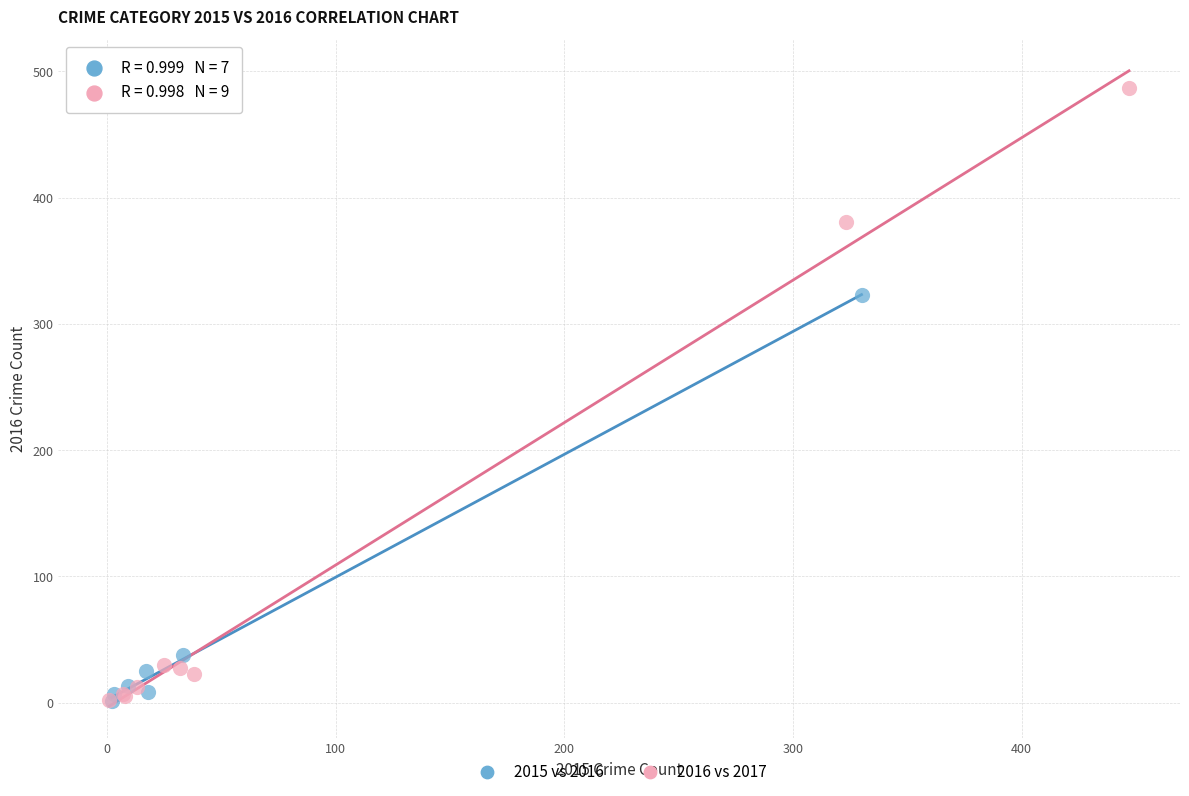

Which series has the largest Y range (max minus min)?

2016 vs 2017